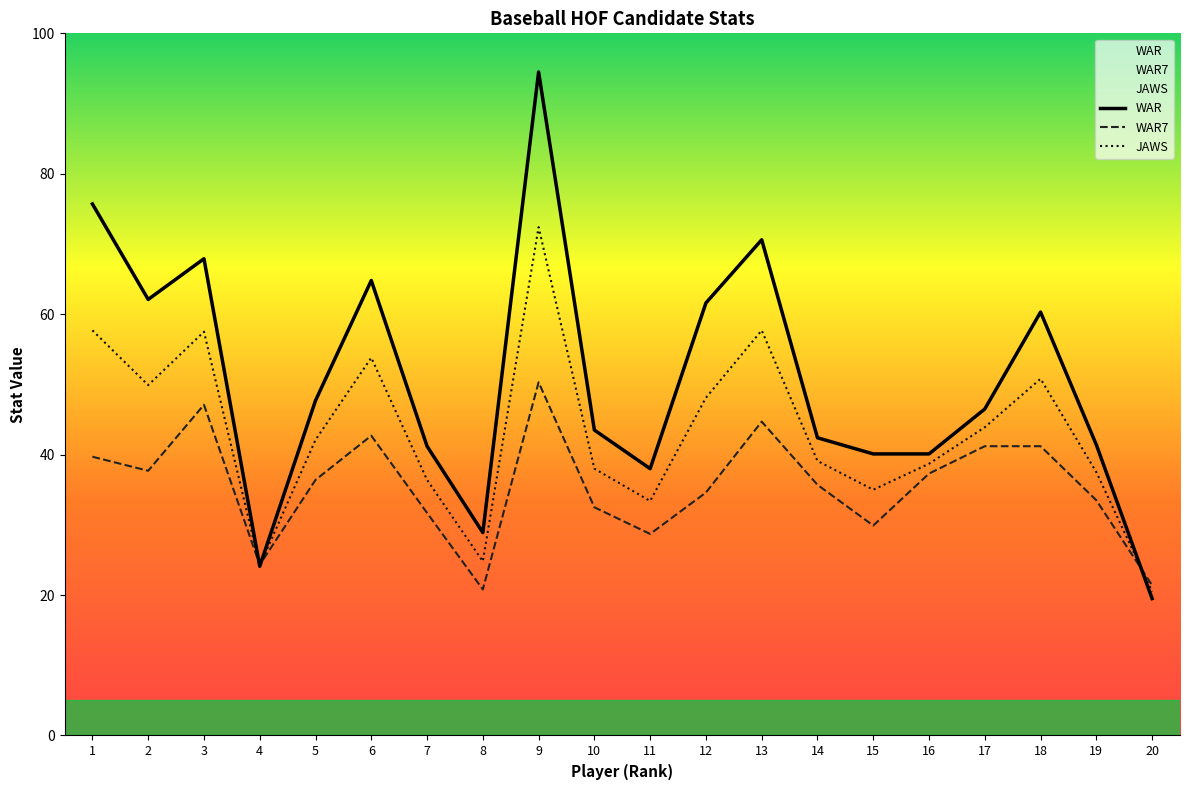

In JAWS, how many points are lower than both neighbors (excluding endpoints)?

5